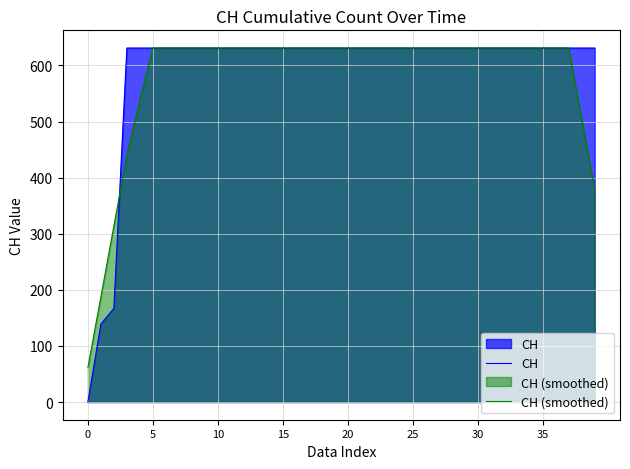

Which series ends up on top after the final intersection of CH and CH (smoothed)?

CH